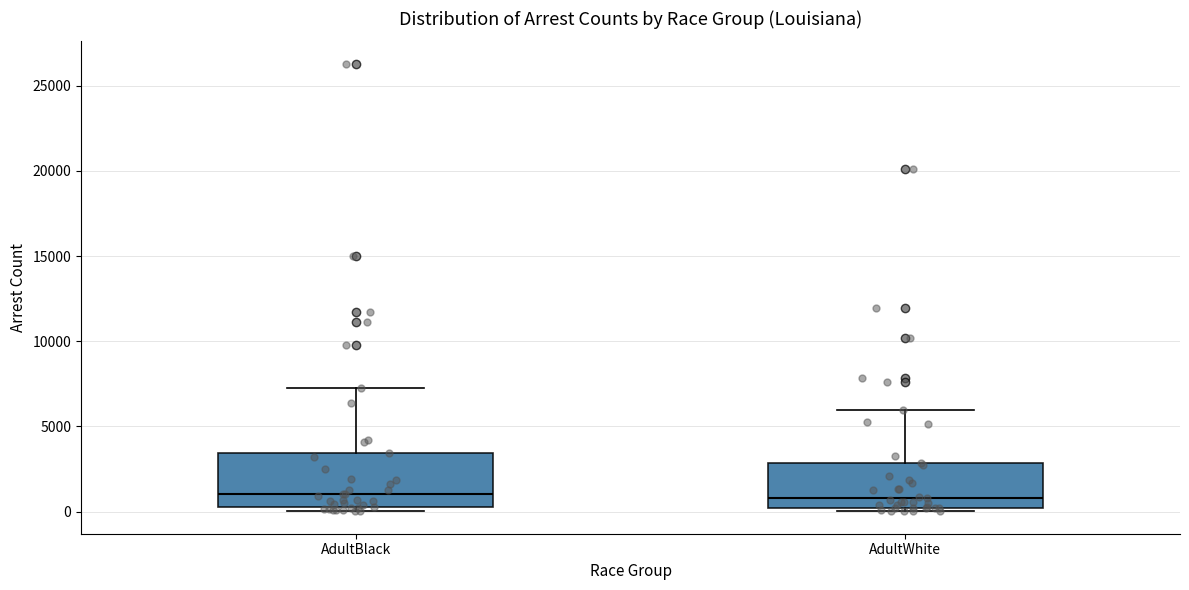

Reading left to right, transcribe this box plot: for each box, give where its median line is, the range the box spans, and where its two whiskers end, as read against the y-axis. The values are not printed on the chart, so give them approximately, as read against the axis.

AdultBlack: median 1000, box 500 to 3500, whiskers 0 to 7000
AdultWhite: median 1000, box 0 to 3000, whiskers 0 (just below the box's lower edge) to 6000